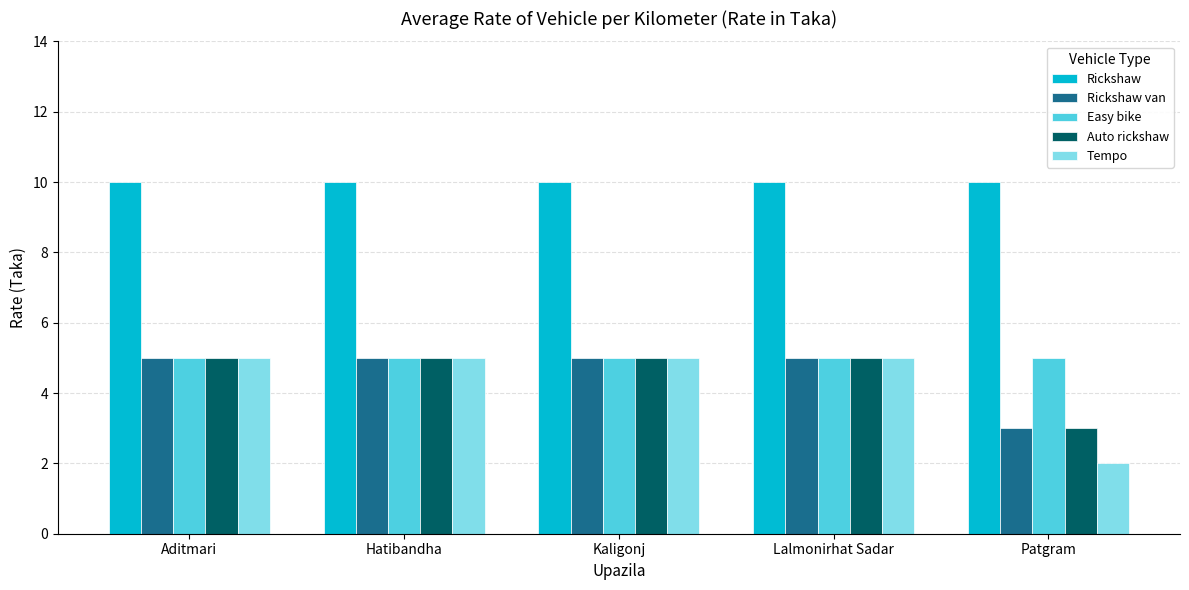

How many bars are there in each group?

5